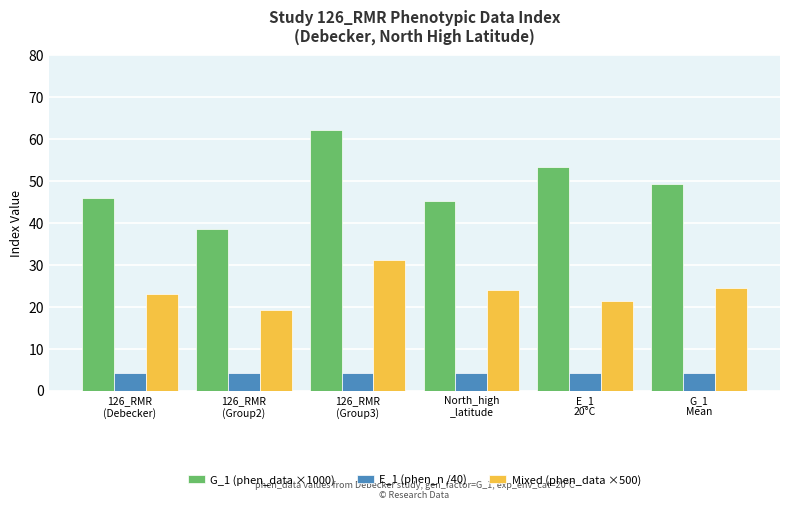

Which series changed the most between 126_RMR
(Debecker) and G_1
Mean?

G_1 (phen_data ×1000)